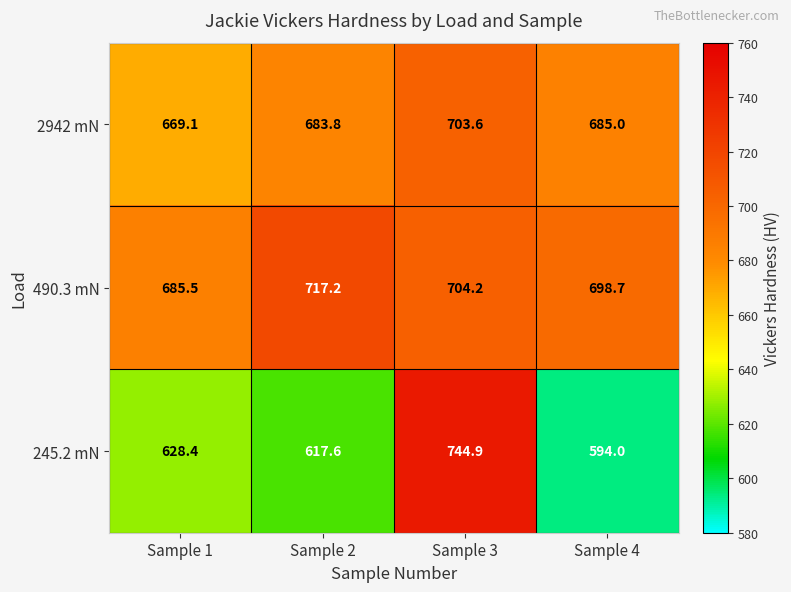

Rank the series by their average value, from highest to lowest.

490.3 mN, 2942 mN, 245.2 mN